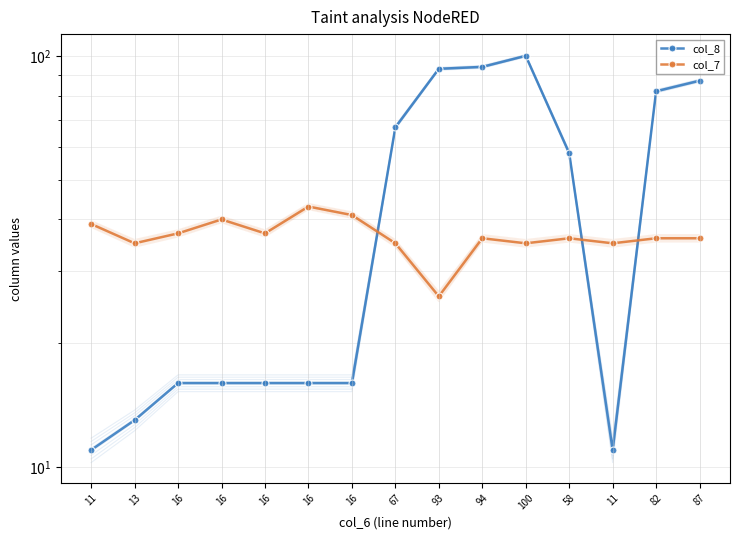

Where is the first local maximum for col_7?

16